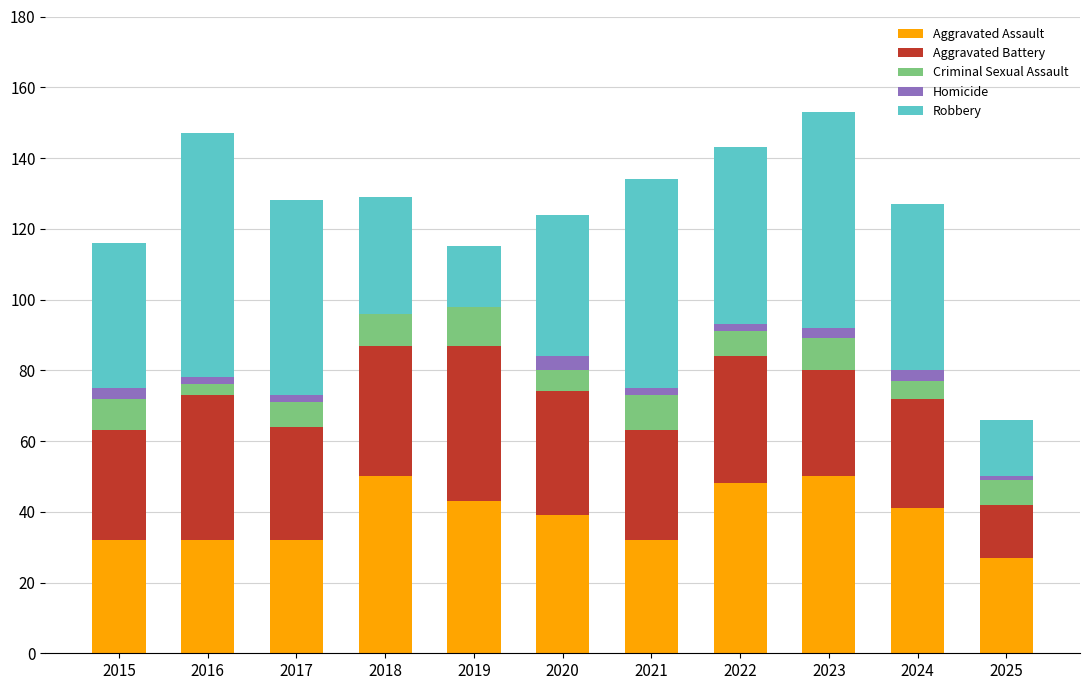

Are the bars grouped side by side (vs. stacked)?

No